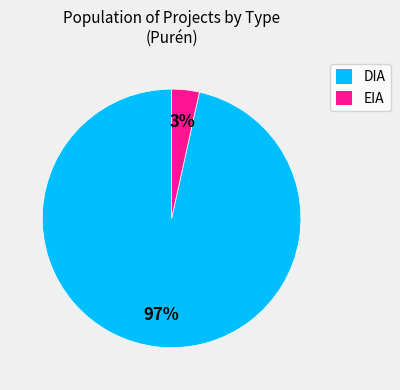

What percentage is the DIA slice, to the nearest percent?

97%